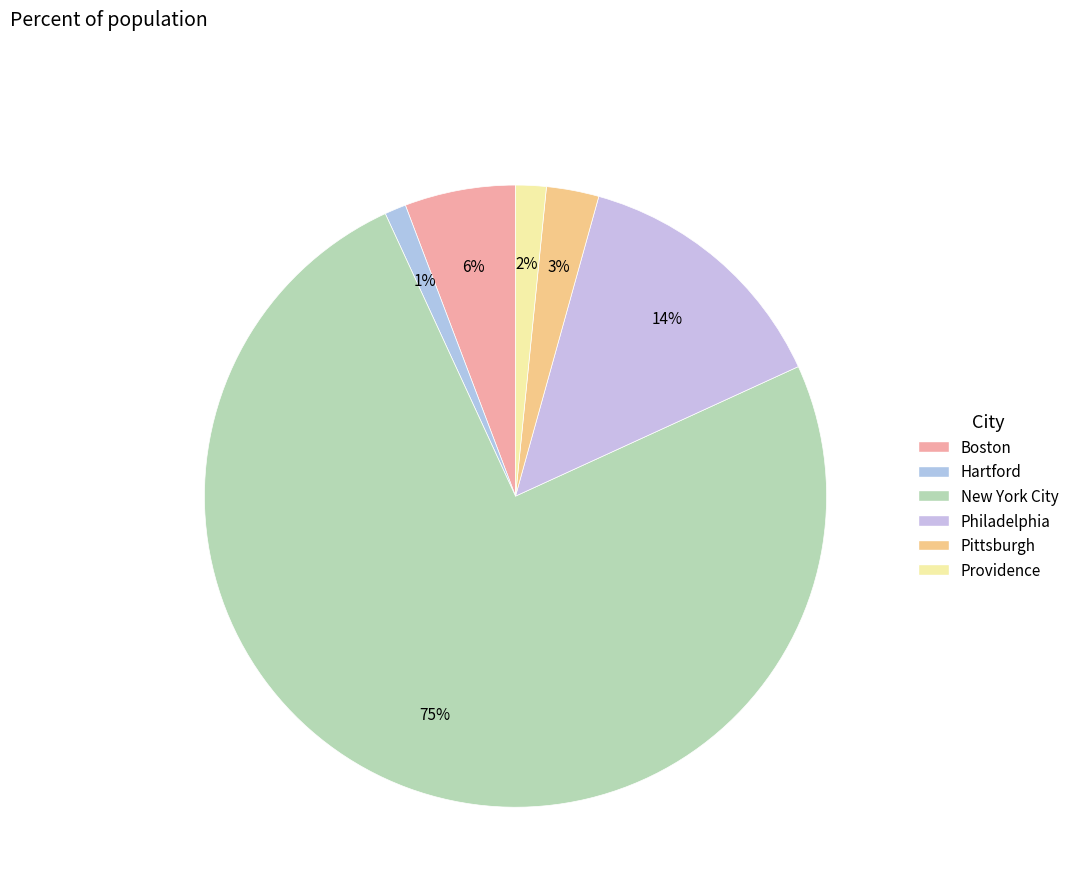

How many segments does this pie chart have?

6